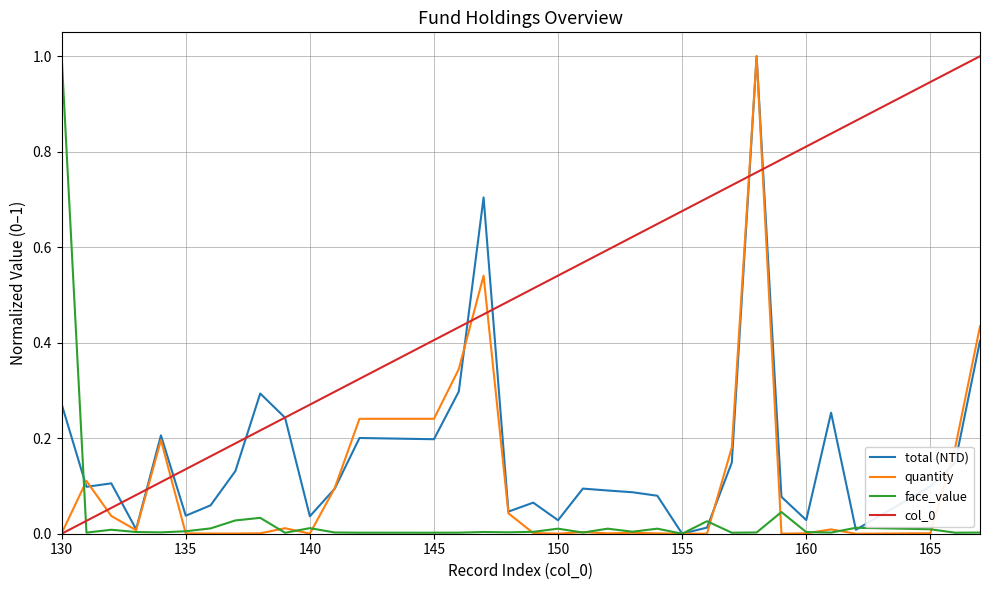

True or false: face_value and col_0 cross at least once.

True